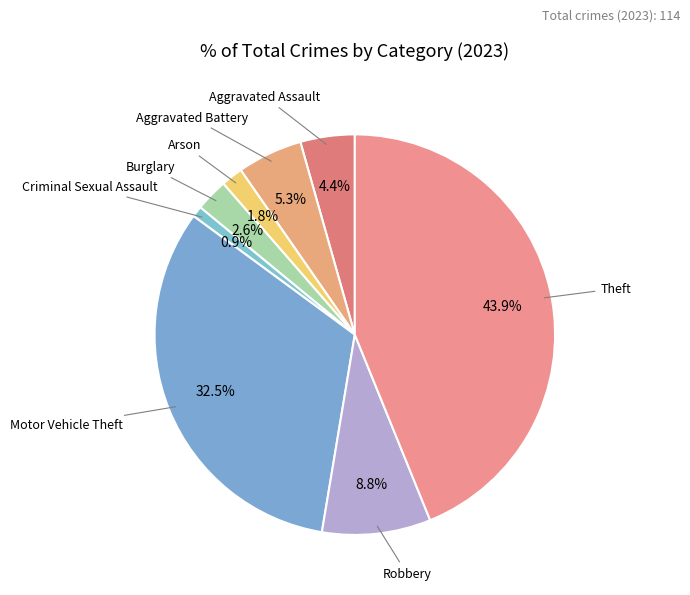

The Arson slice represents 2% of the pie. True or false?

True